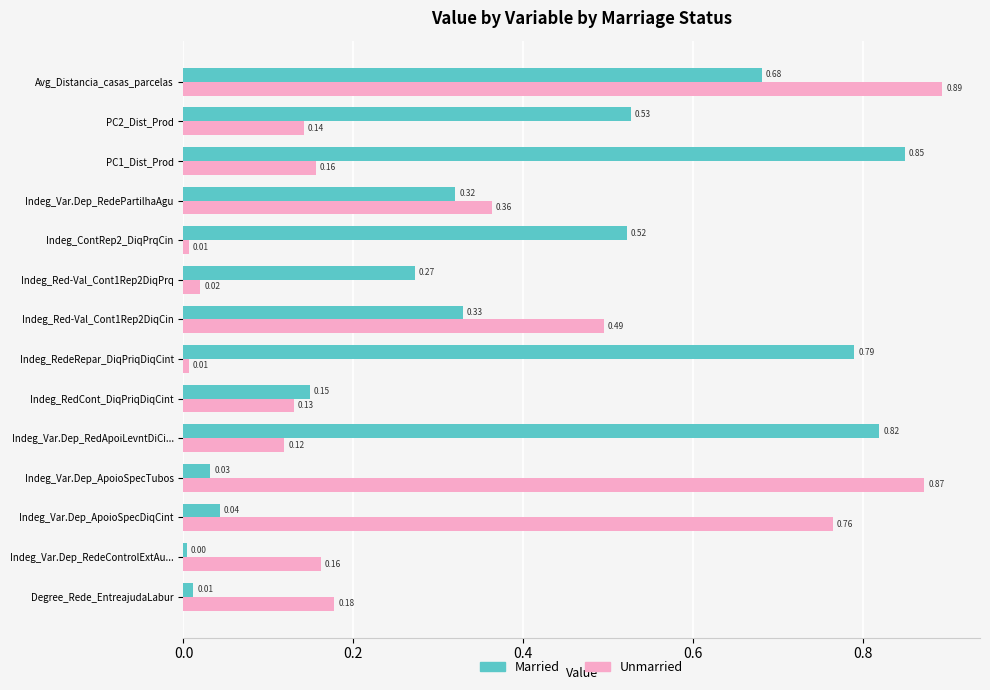

At which category is the sum across all series the highest?

Avg_Distancia_casas_parcelas